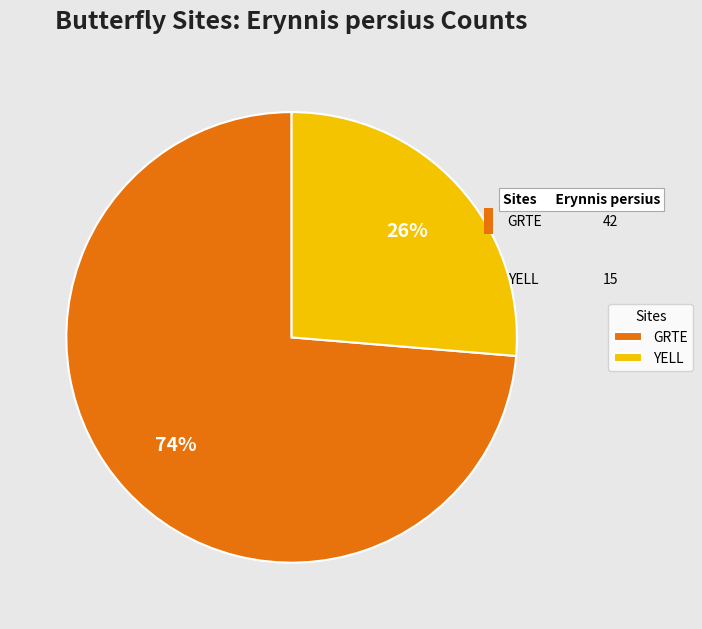

Approximately how many times larger is the value at YELL compared to GRTE?

0.4